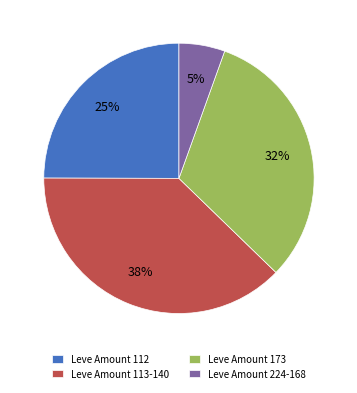

Do Leve Amount 224-168 and Leve Amount 112 together represent more than half of the pie?

No